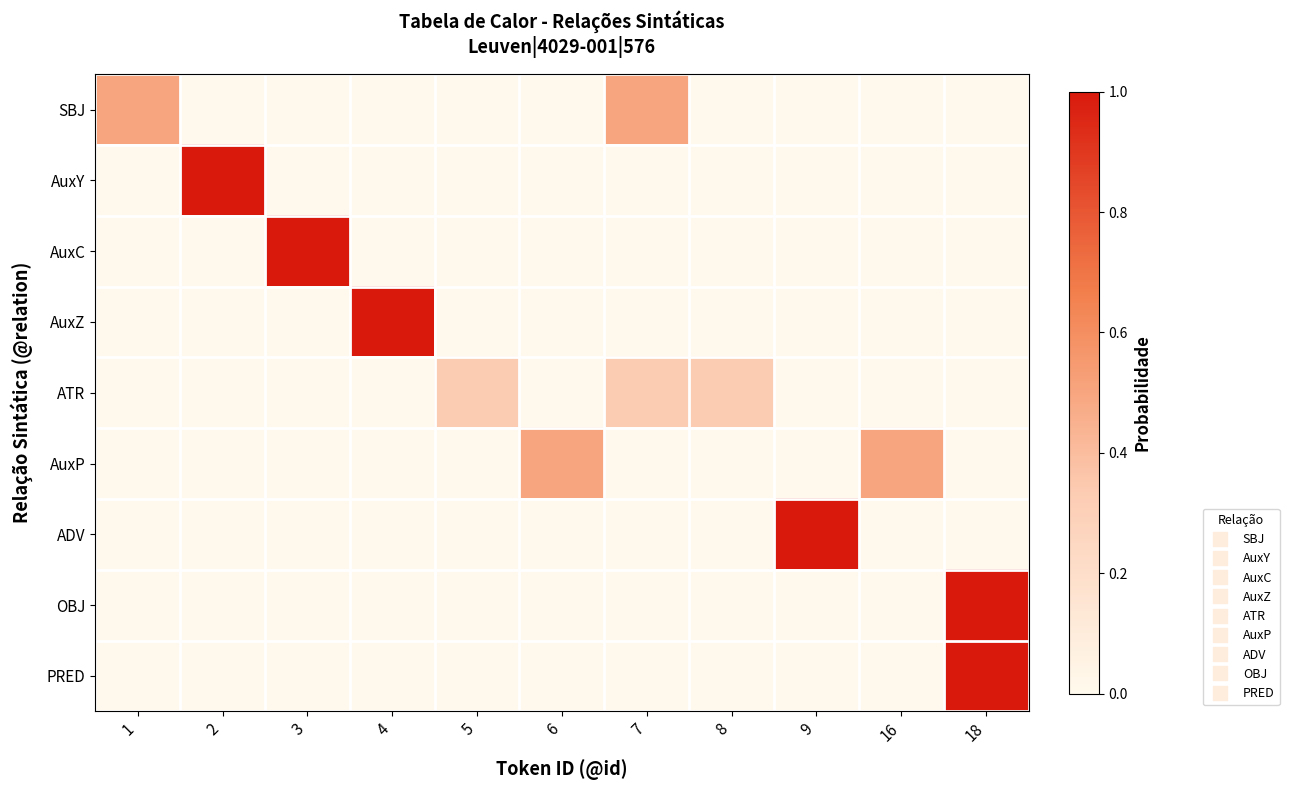

How many categories are shown in the chart?

11